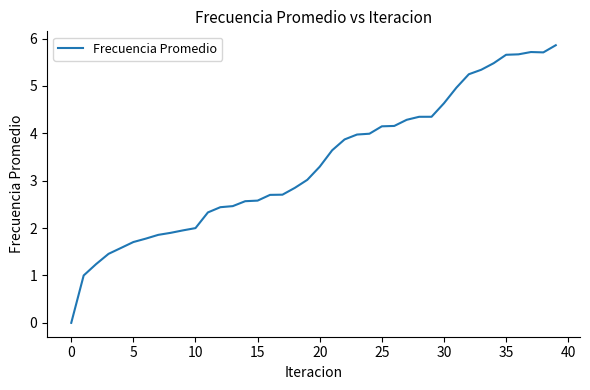

What is the greatest value displayed?

5.9